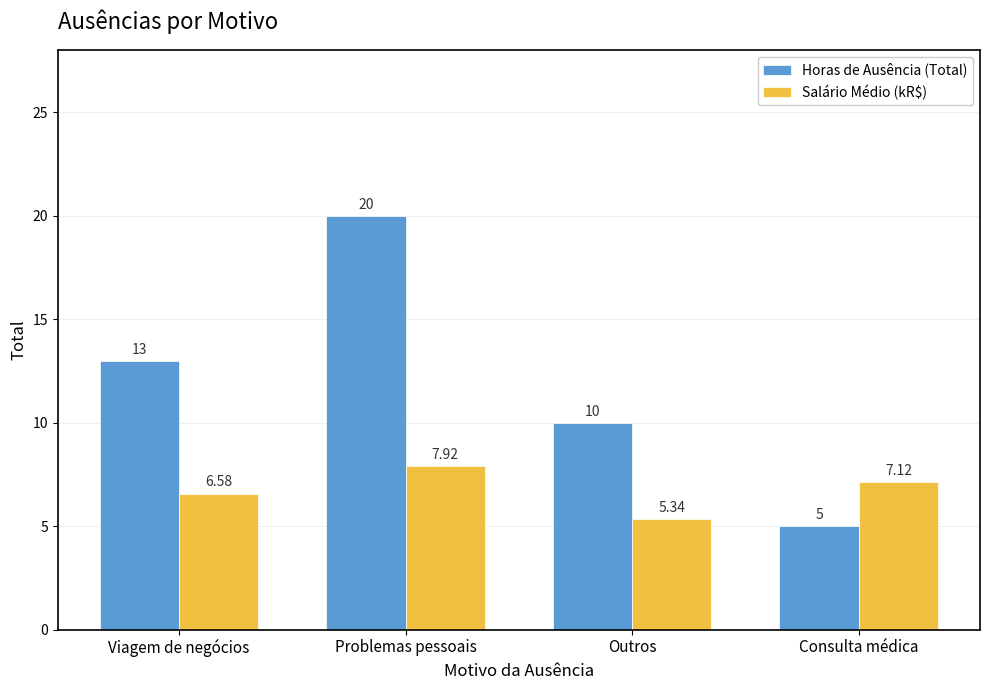

How many values in the Horas de Ausência (Total) series are below 13?

2